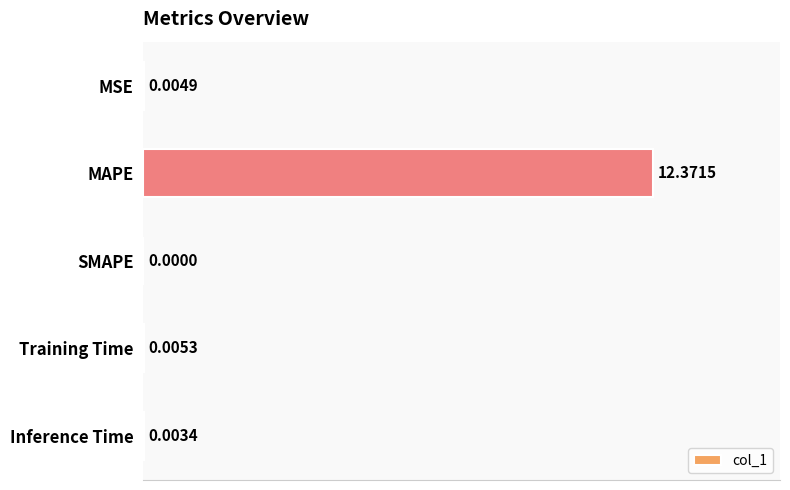

Which category has the highest value across all series?

MAPE